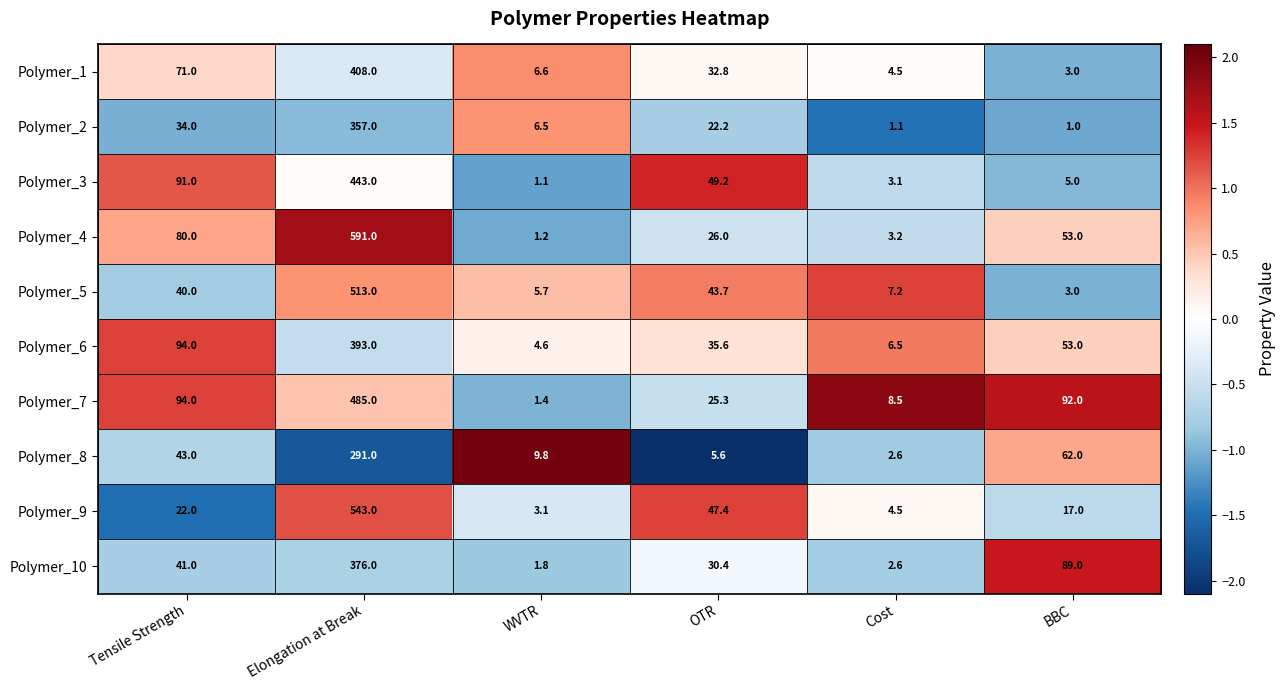

The Polymer_1 series shows 6.6 at WVTR. True or false?

True